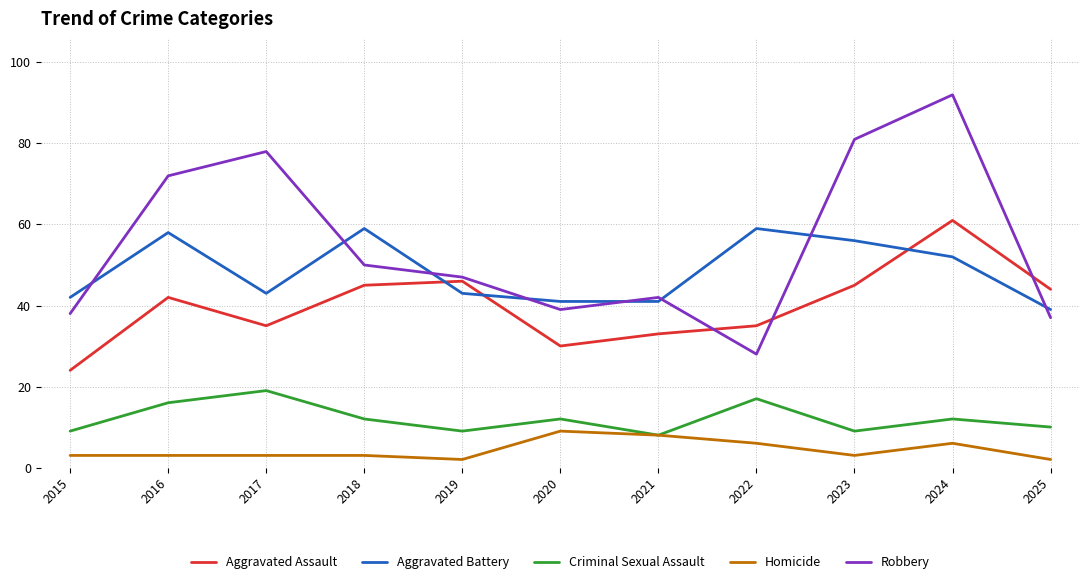

True or false: Robbery and Homicide cross at least once.

False